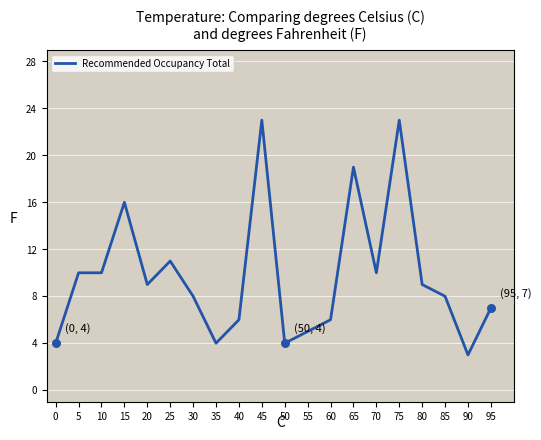

Approximately how many times larger is the value at 60 compared to 95?

0.9